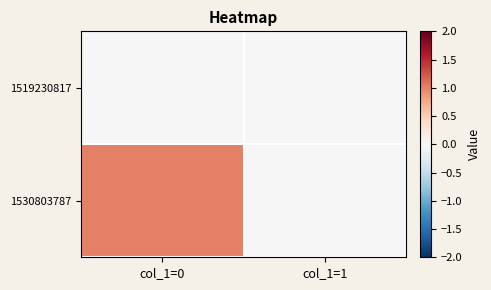

How many categories are shown in the chart?

2